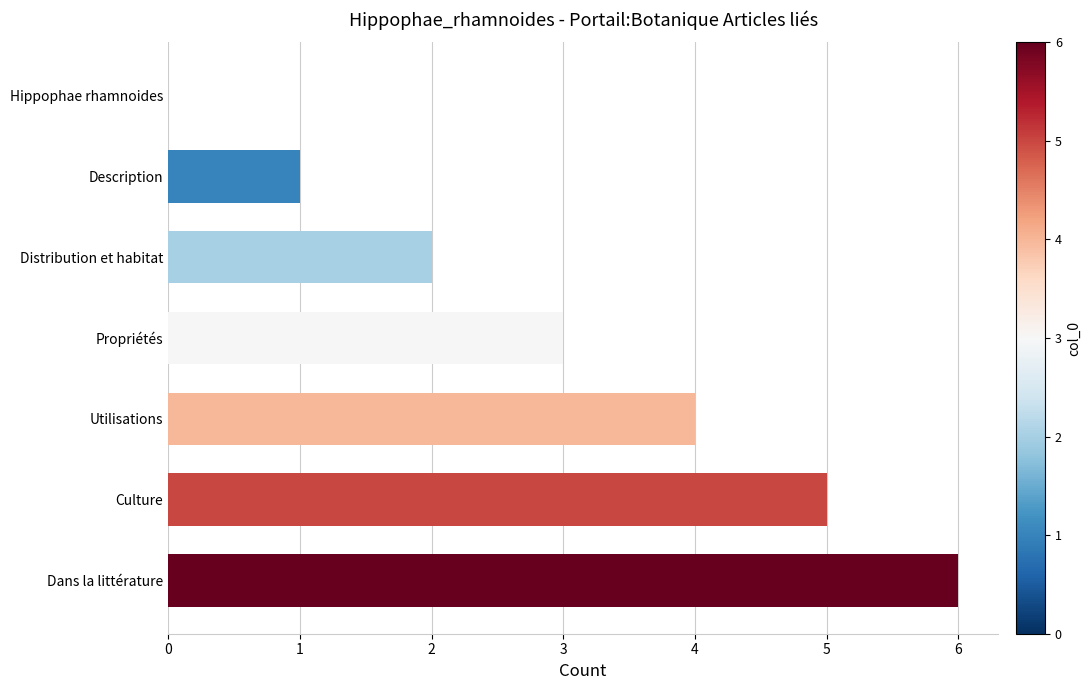

What is the sum of all values?

21